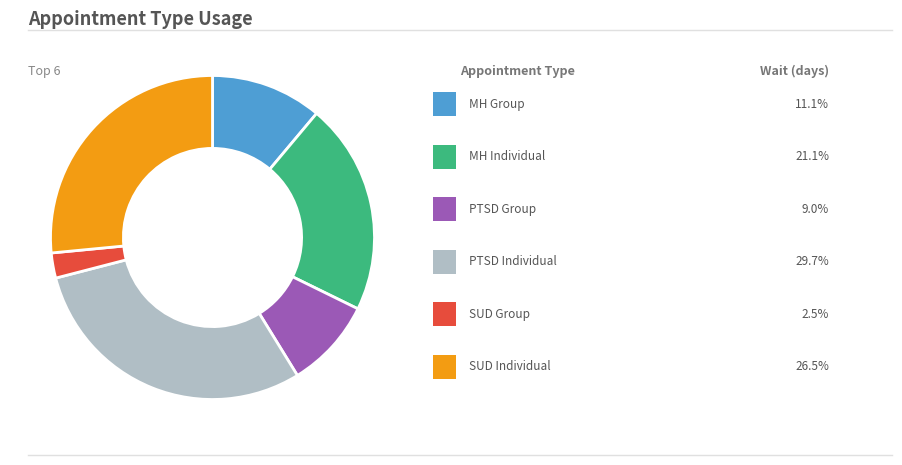

Does any single category account for the majority?

No